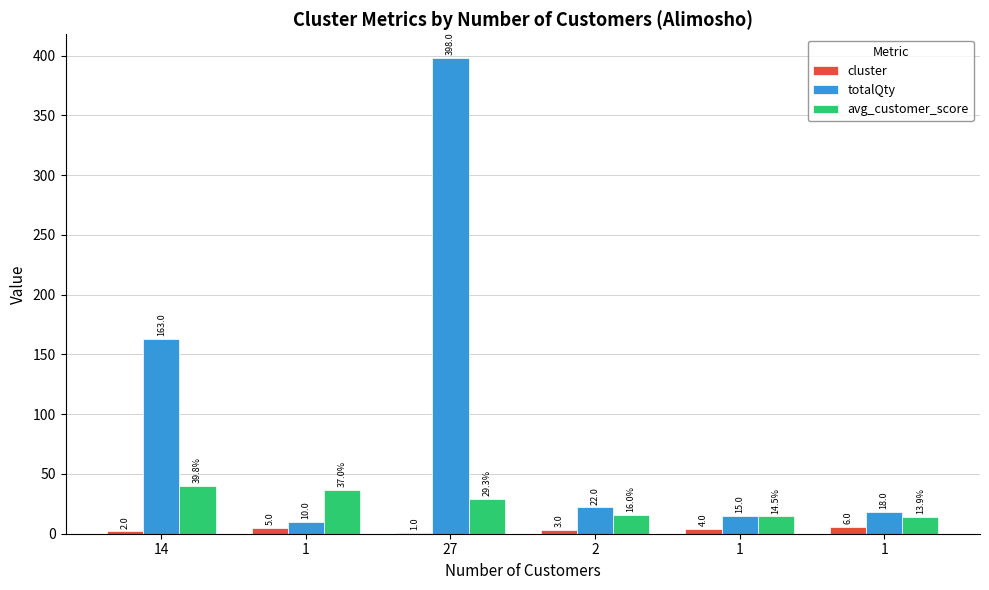

Count the number of categories in the chart.

6